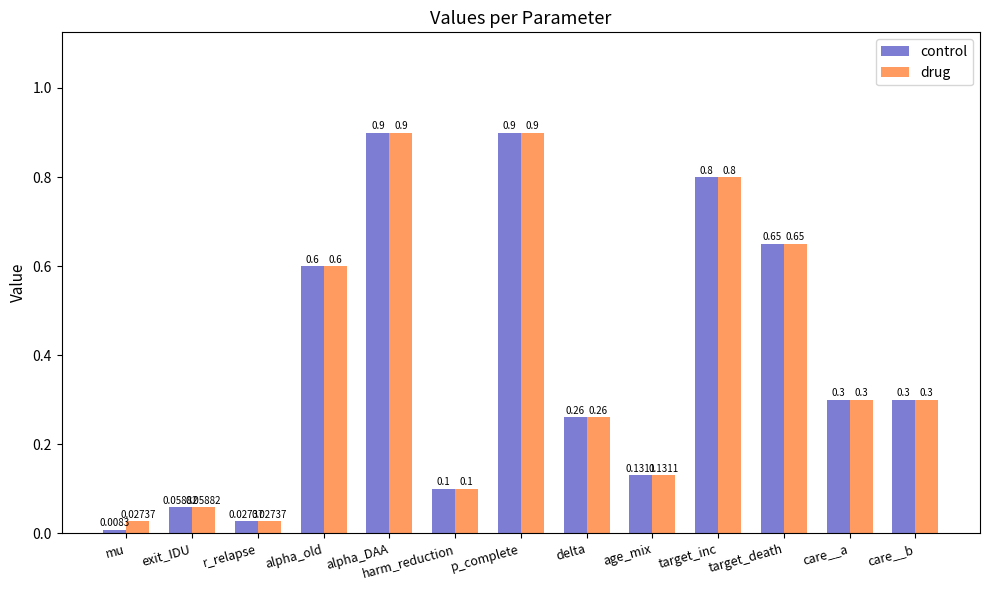

Rank the series by their average value, from highest to lowest.

drug, control